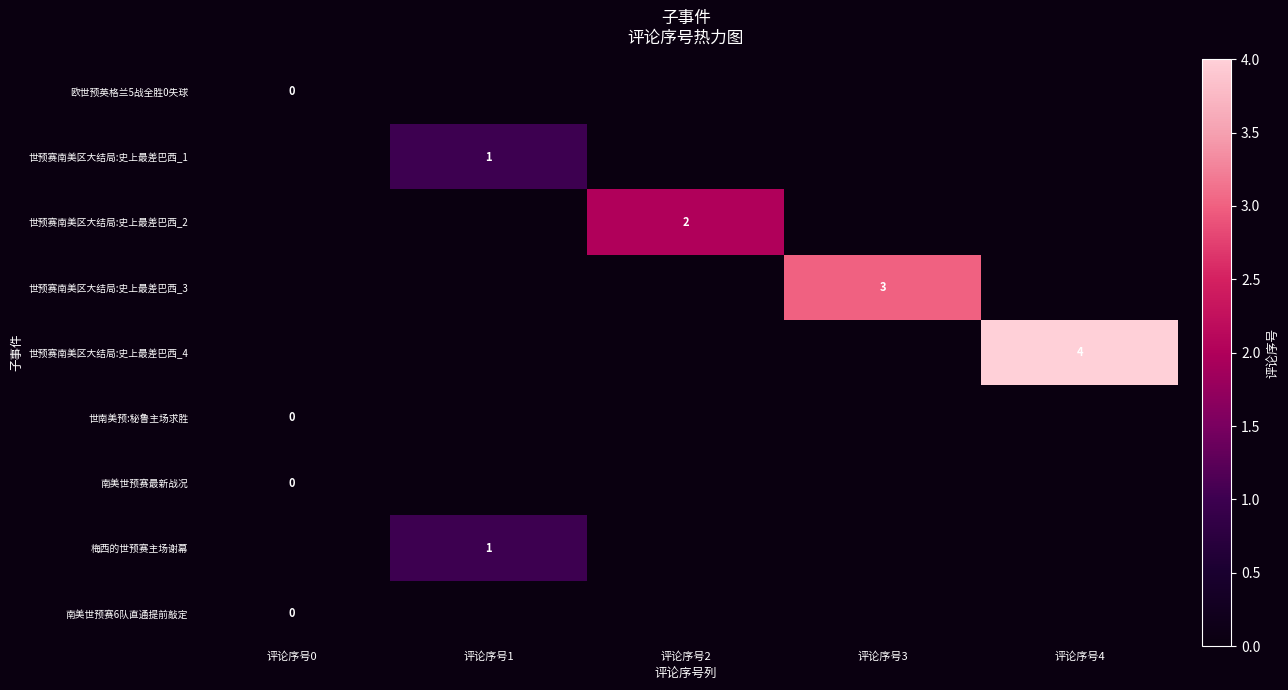

Is it true that 世预赛南美区大结局:史上最差巴西_4 equals 5 at 评论序号4?

False